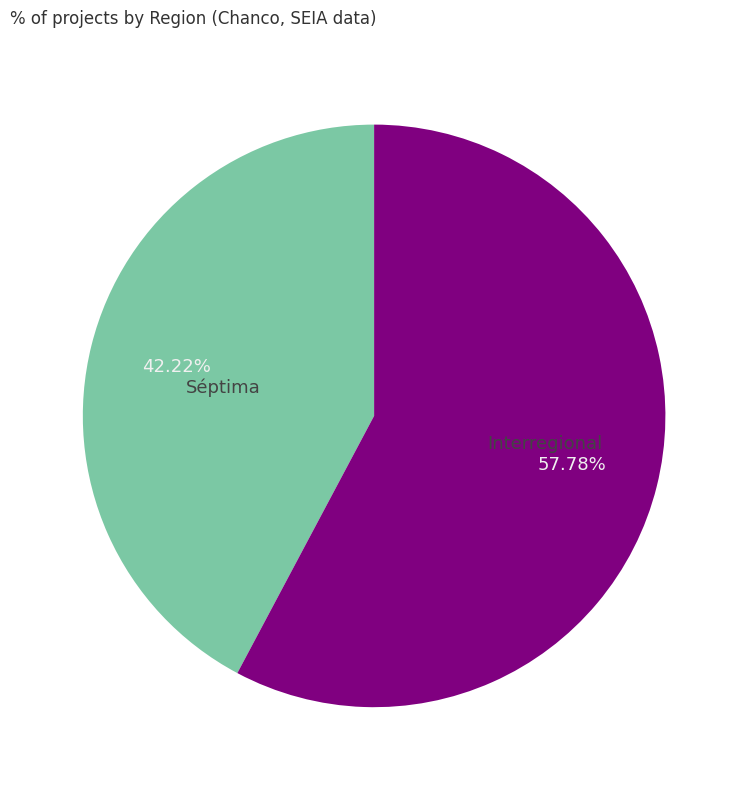

To the nearest percent, what is the difference between the Interregional and Séptima slice percentages?

16%